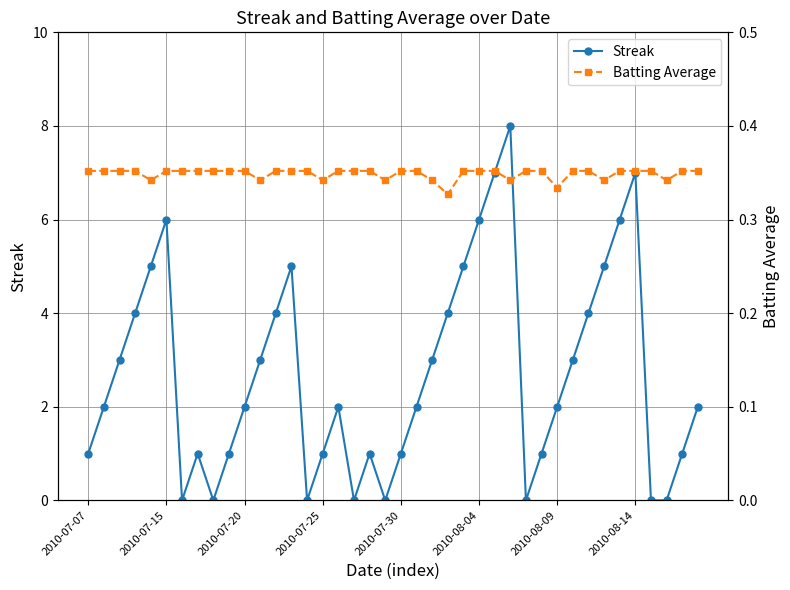

The value of Streak at 23 is 1.4. True or false?

False